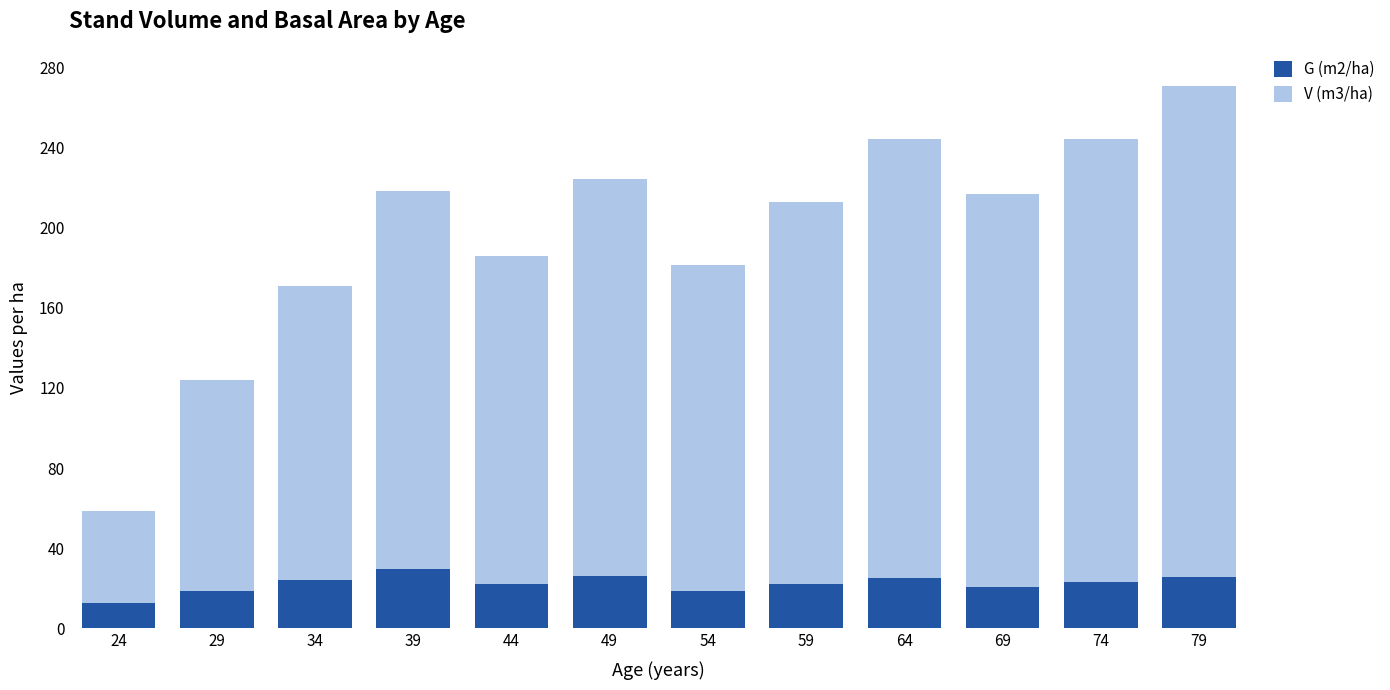

At which category is the sum across all series the highest?

79